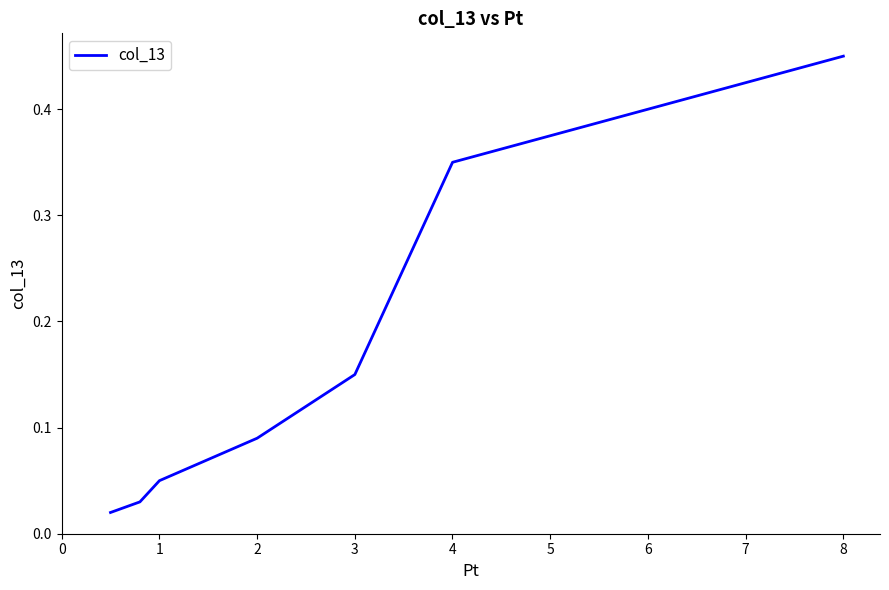

What is the difference between the second highest and minimum values?

0.4